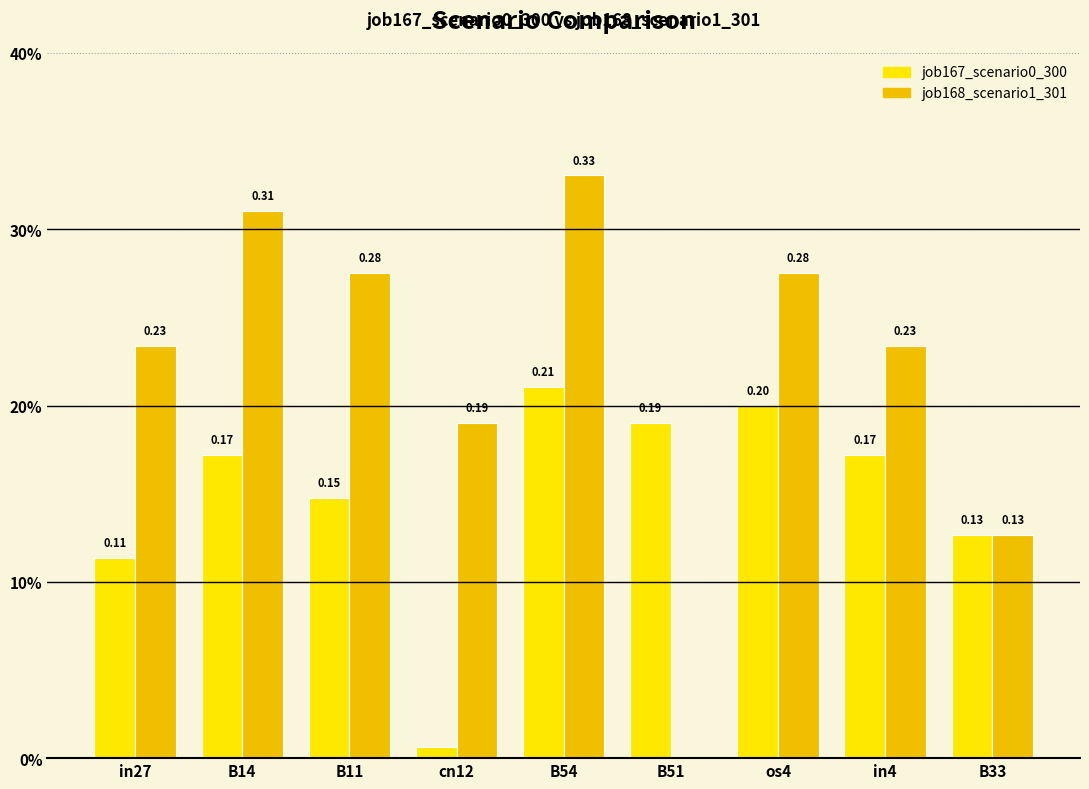

True or false: job168_scenario1_301 has a value of 0.3 at os4.

True